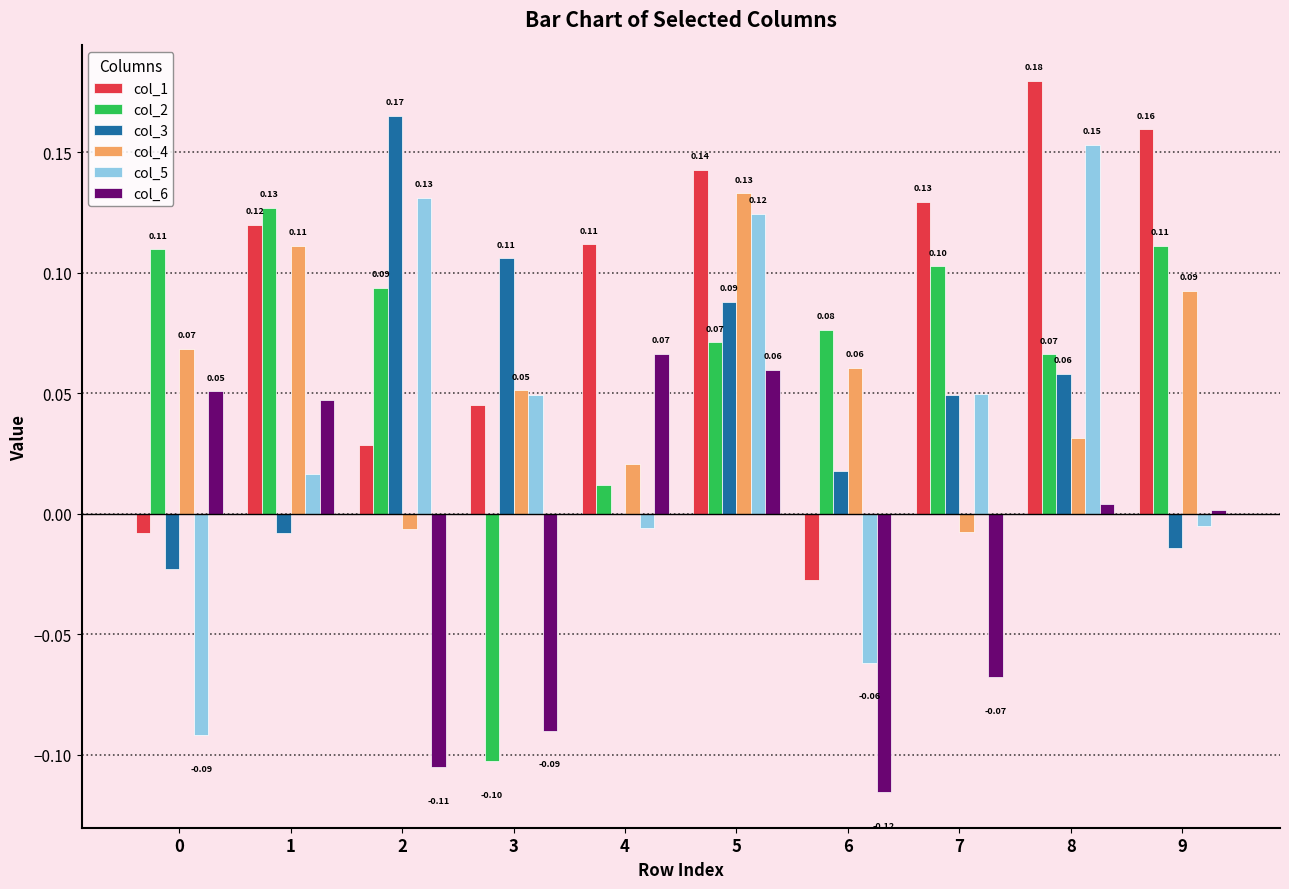

Which series has the largest total across all categories?

col_1